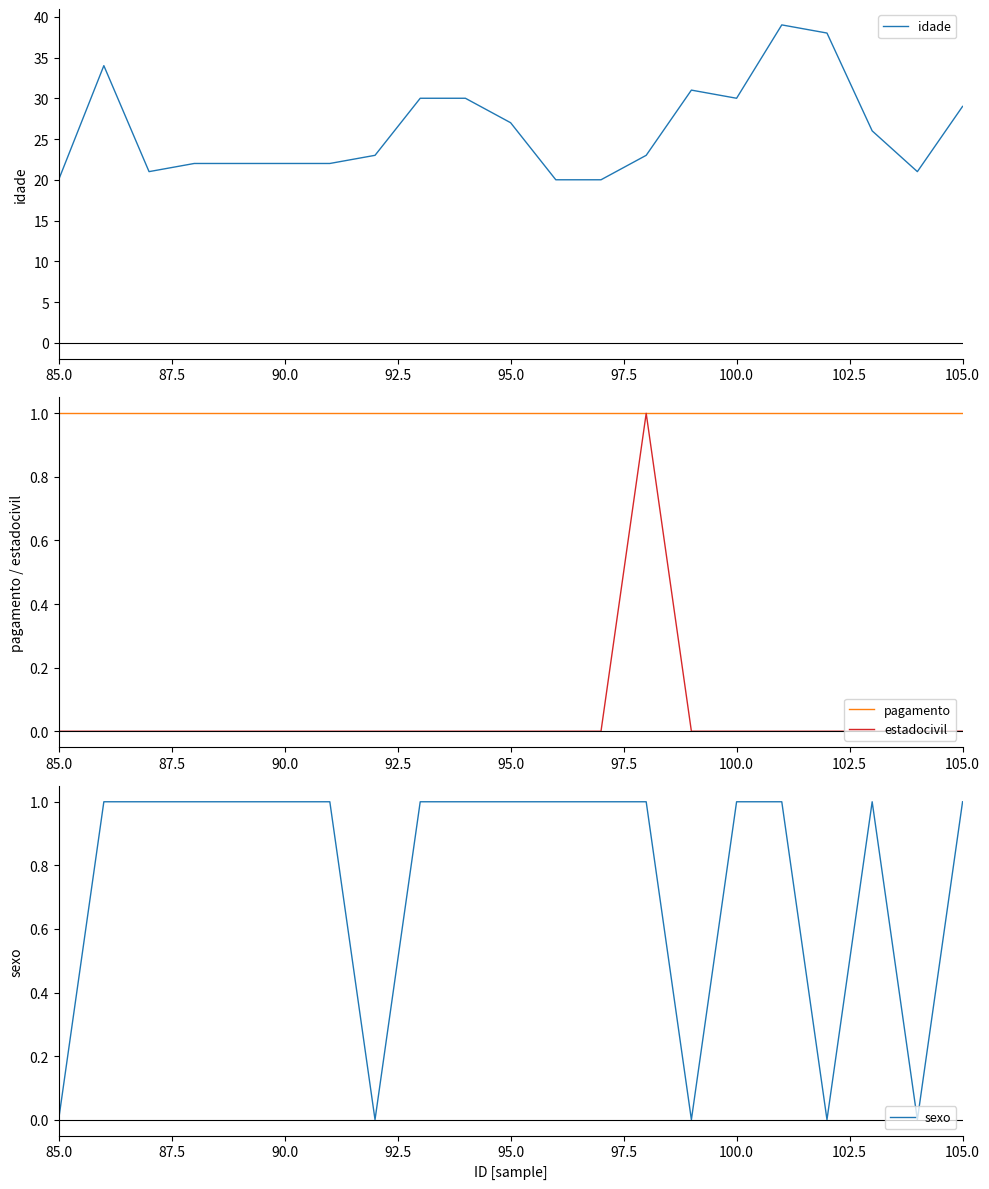

True or false: sexo and estadocivil intersect in this chart.

False